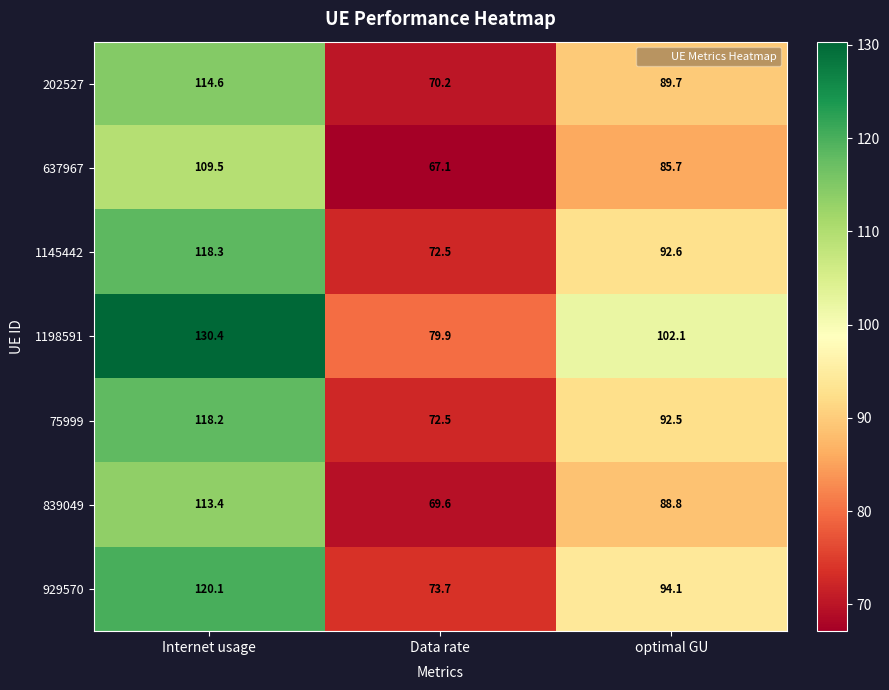

Where does the 929570 series first go above 94?

Internet usage